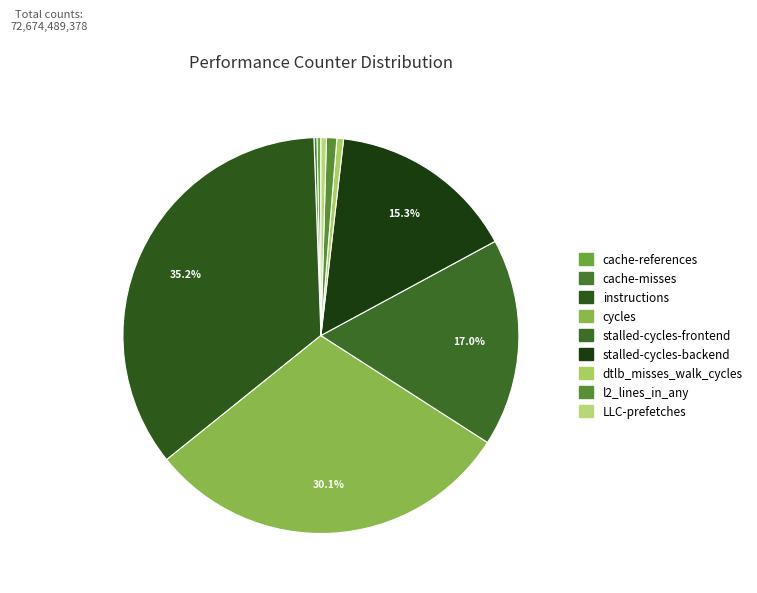

Does dtlb_misses_walk_cycles account for over 50% of the chart?

No